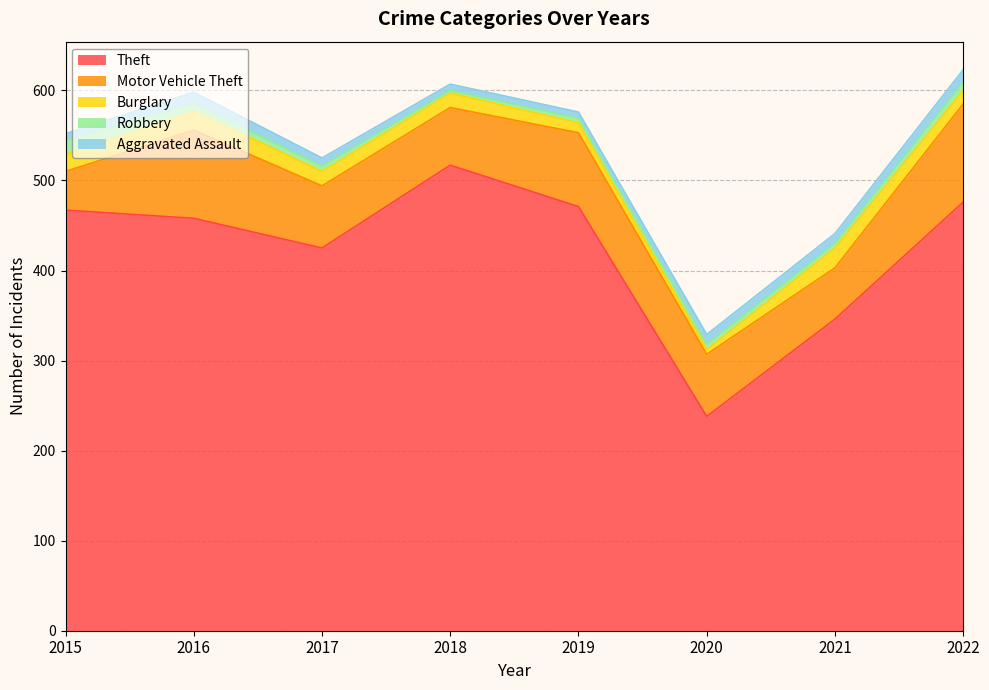

Is it true that Theft equals 238 at 2020?

True